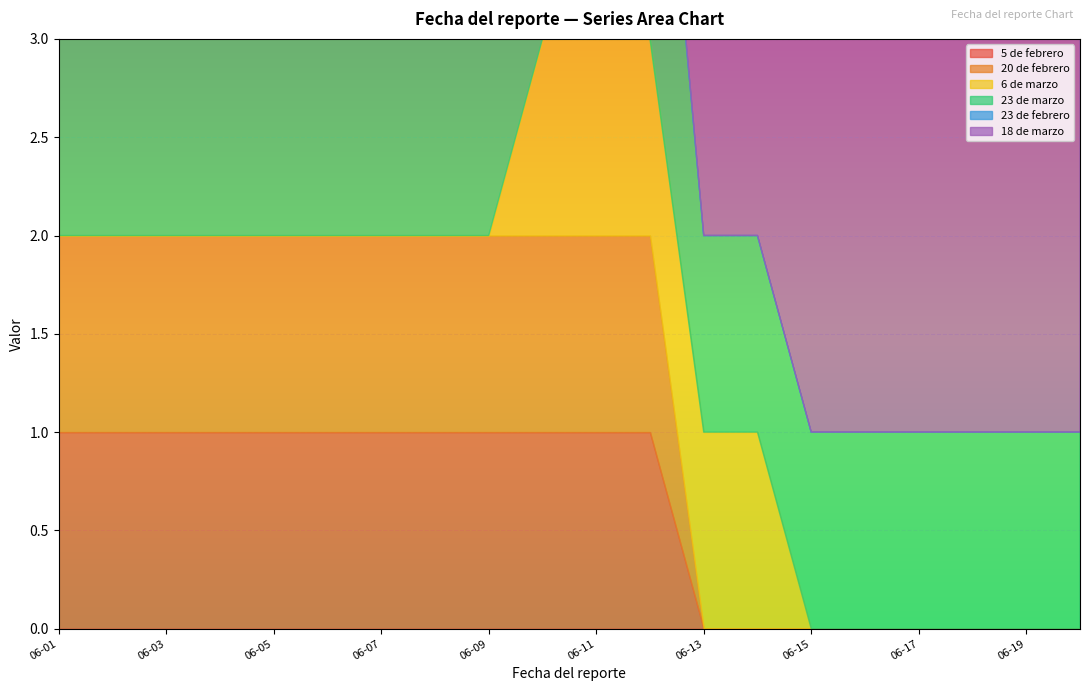

Is the value of 23 de marzo at 2020-06-05 greater than the value of 6 de marzo at 2020-06-04?

Yes